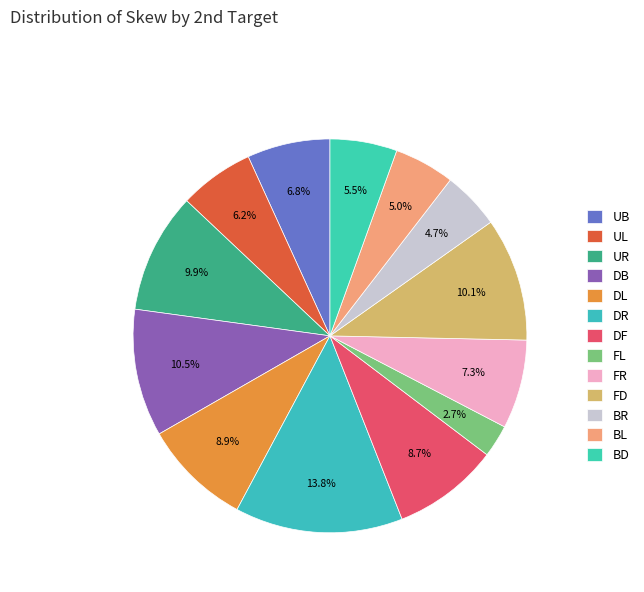

Approximately how many times larger is the value at DR compared to DF?

1.6